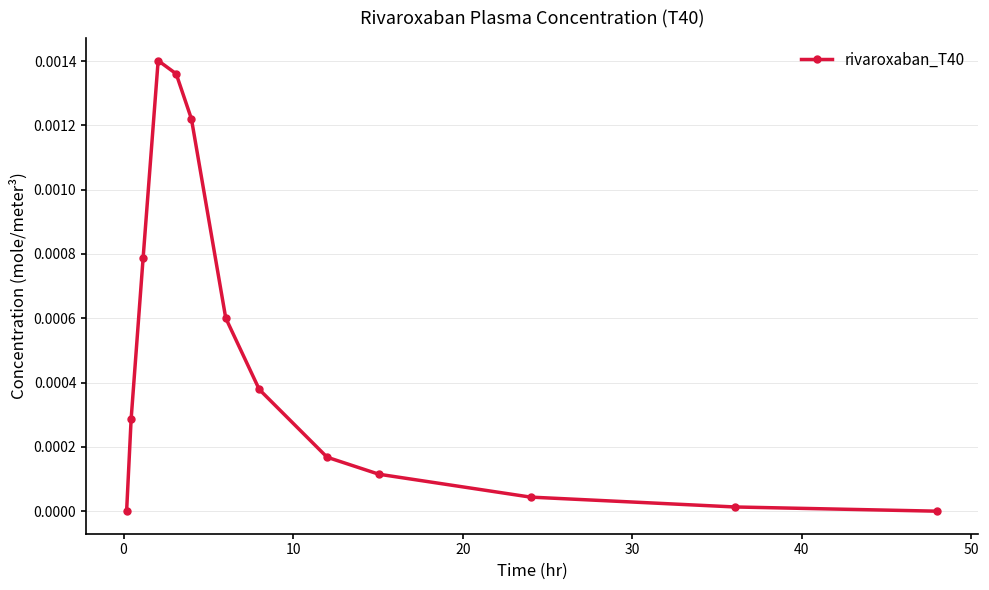

True or false: there are more than 0 points higher than both neighbors.

True